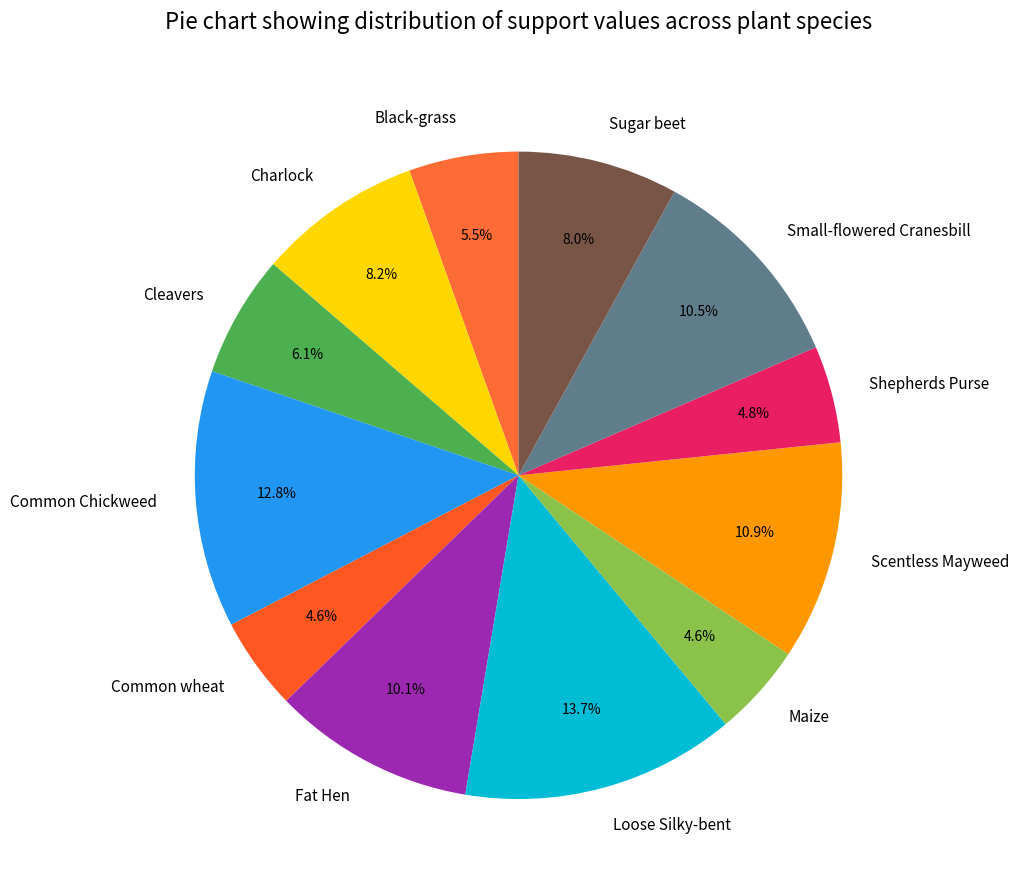

Approximately how many times larger is the value at Common wheat compared to Maize?

1.0